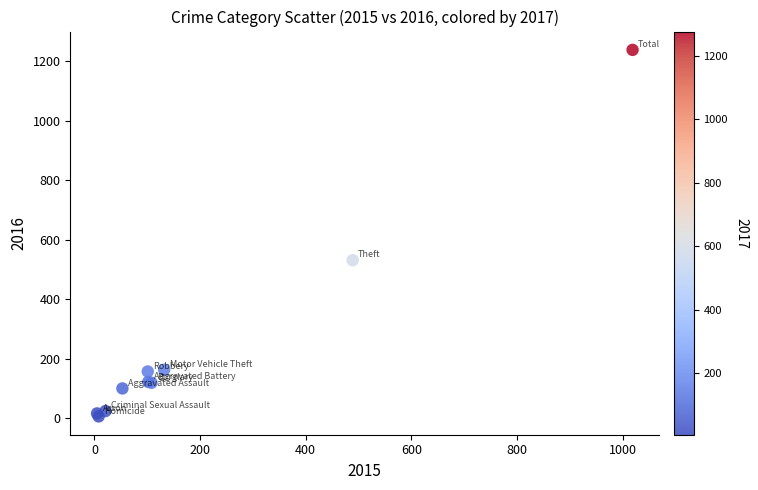

What Y value in the scatter plot is closest to 622?

531